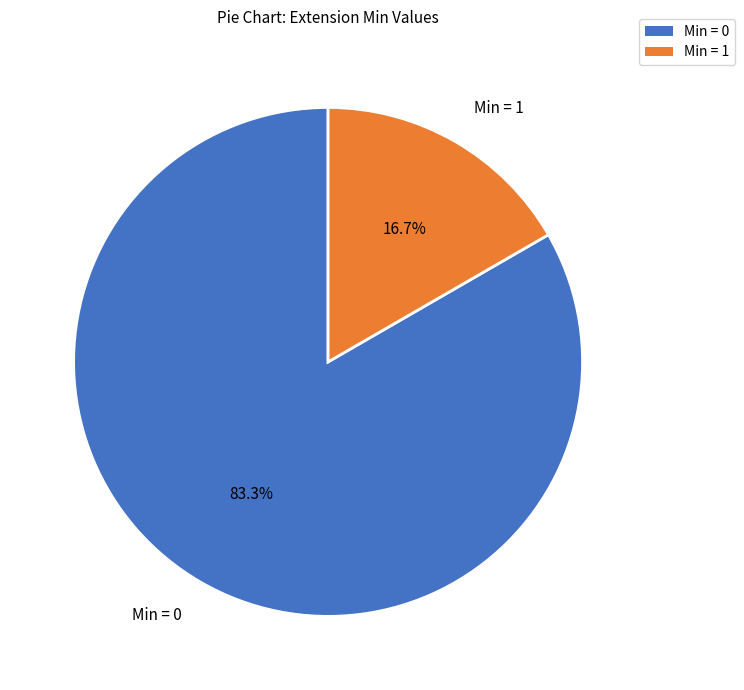

How much of the chart is everything except Min = 0?

16.7%